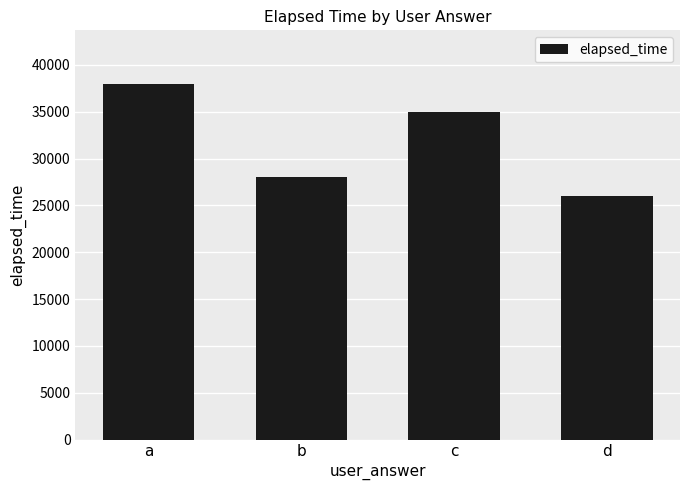

Count the values in the range 28000 to 38000.

3